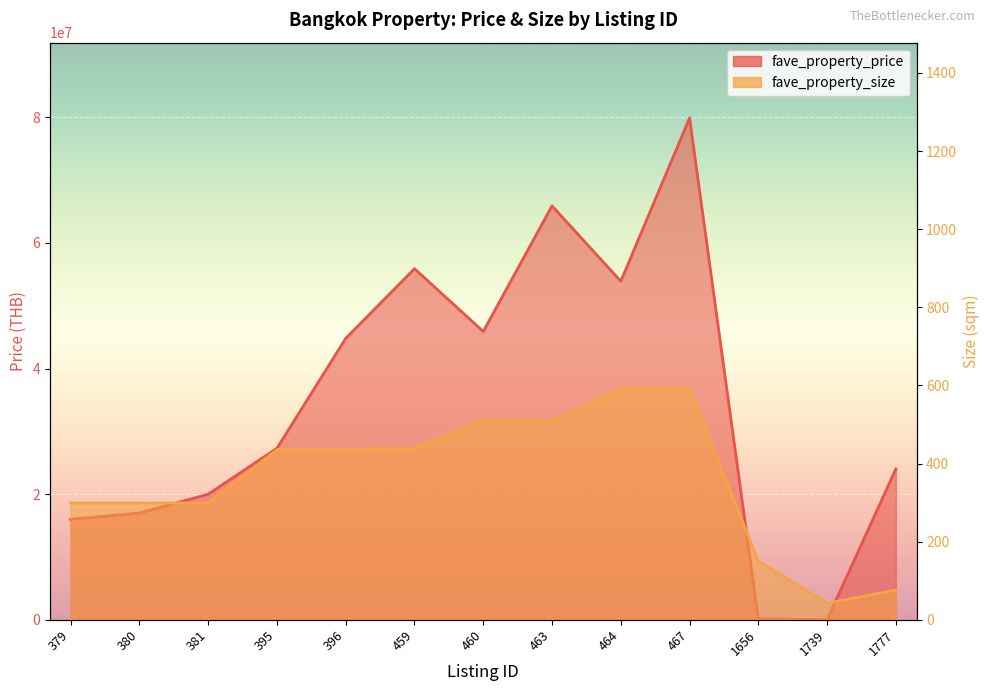

Which category has the lowest value across all series?

1739